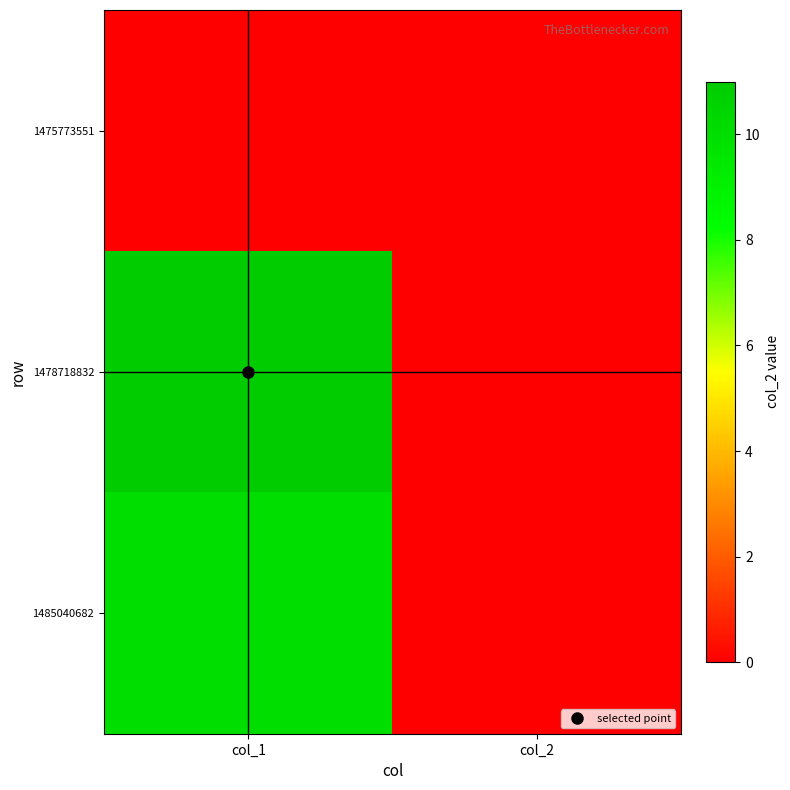

Reading left to right, transcribe all the data shown in this chart.

1475773551: col_1=0	col_2=0
1478718832: col_1=11	col_2=0
1485040682: col_1=10	col_2=0